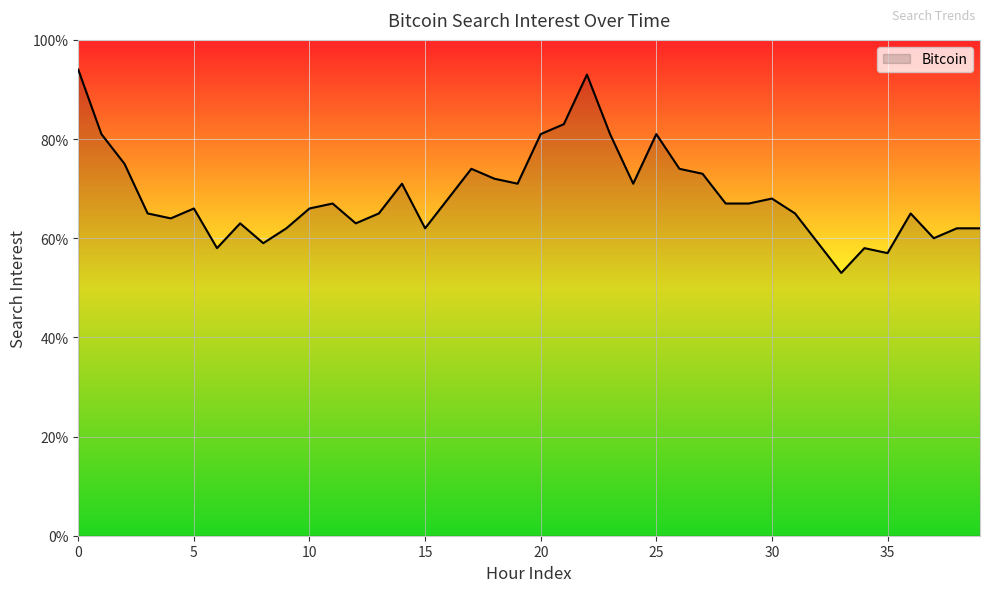

What is the maximum value shown in the chart?

94